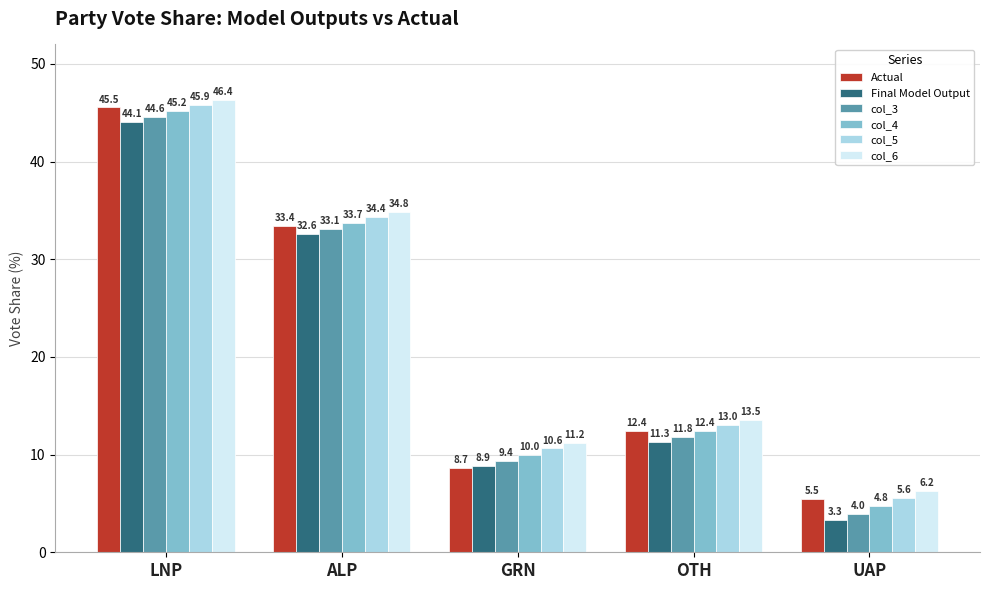

At which label does col_4 reach its peak?

LNP